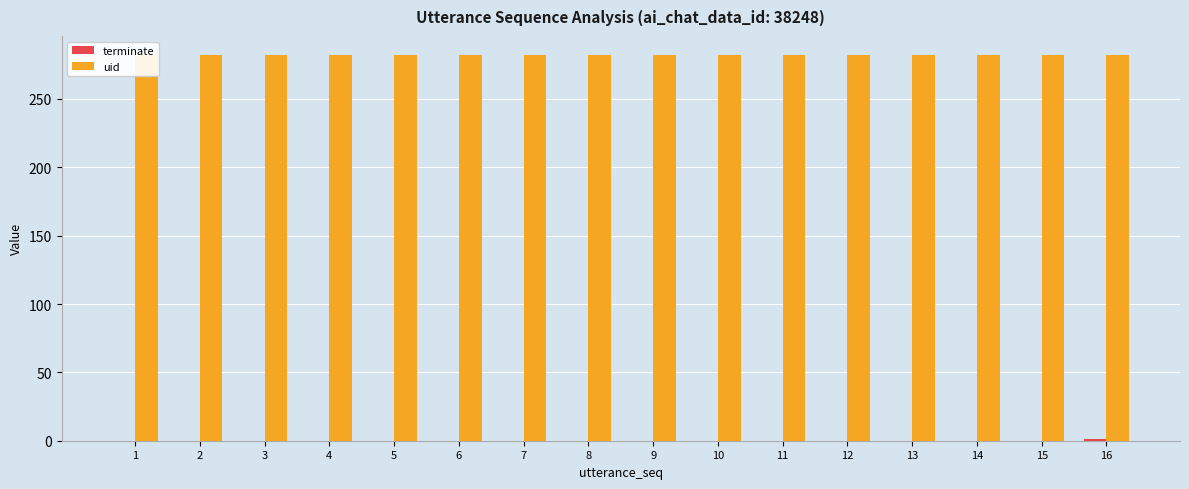

Which series changed the most between 7 and 11?

terminate